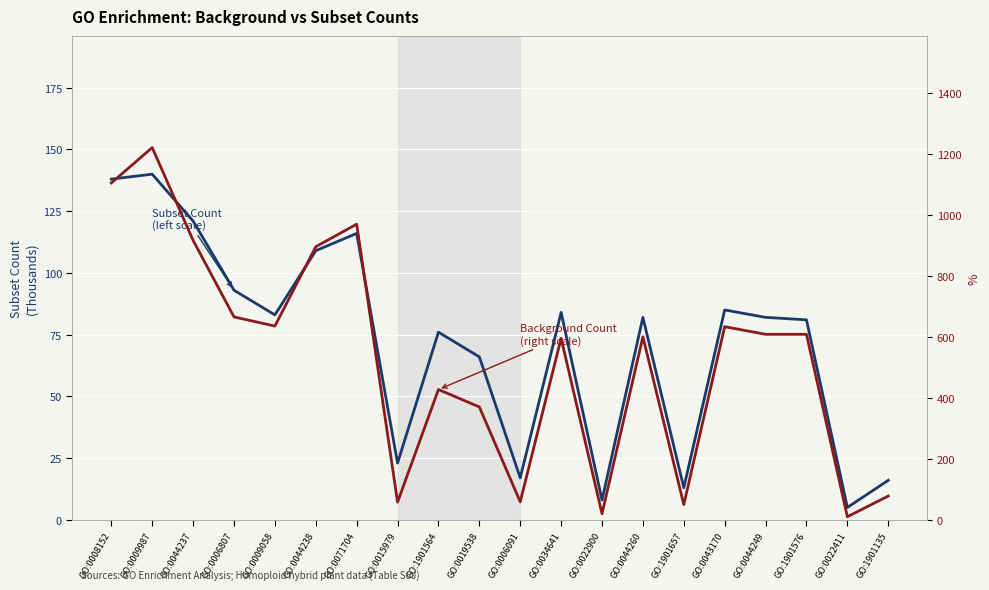

Reading right to left, what are all the values shown in this chart?

Subset Count
(left scale): GO:1901135=16	GO:0022411=5	GO:1901576=81	GO:0044249=82	GO:0043170=85	GO:1901657=13	GO:0044260=82	GO:0022900=8	GO:0034641=84	GO:0006091=17	GO:0019538=66	GO:1901564=76	GO:0015979=23	GO:0071704=116	GO:0044238=109	GO:0009058=83	GO:0006807=93	GO:0044237=121	GO:0009987=140	GO:0008152=138
Background Count
(right scale): GO:1901135=78	GO:0022411=10	GO:1901576=608	GO:0044249=608	GO:0043170=633	GO:1901657=50	GO:0044260=600	GO:0022900=20	GO:0034641=595	GO:0006091=59	GO:0019538=370	GO:1901564=427	GO:0015979=58	GO:0071704=969	GO:0044238=895	GO:0009058=635	GO:0006807=665	GO:0044237=916	GO:0009987=1220	GO:0008152=1104